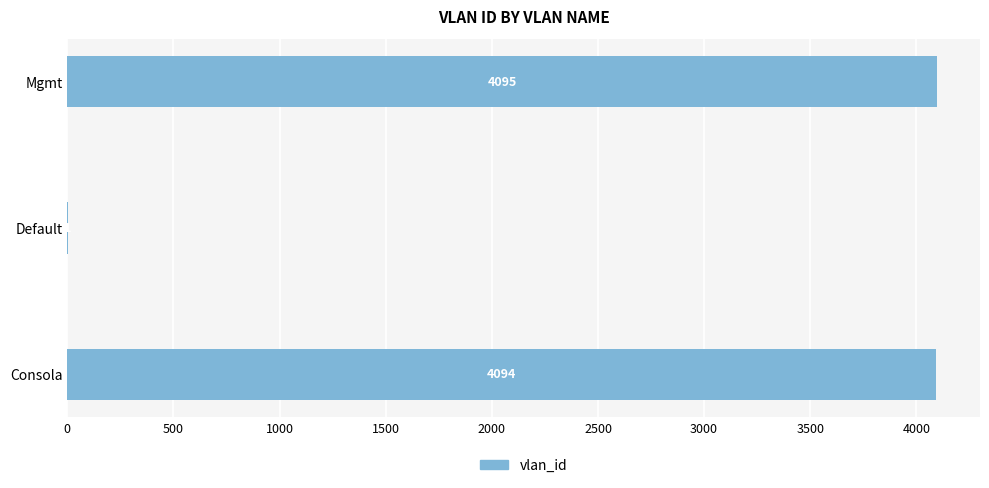

Where is the data nearest to the value 2048?

Consola